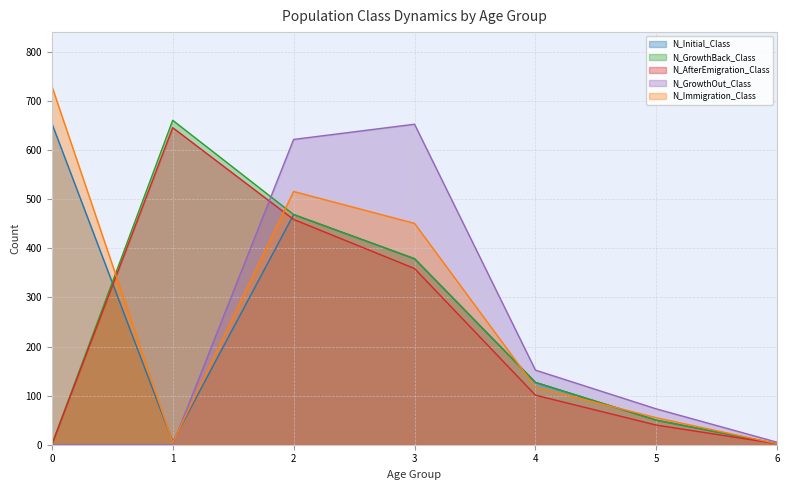

What is the sum of the N_GrowthOut_Class values at 0 and 3?

653